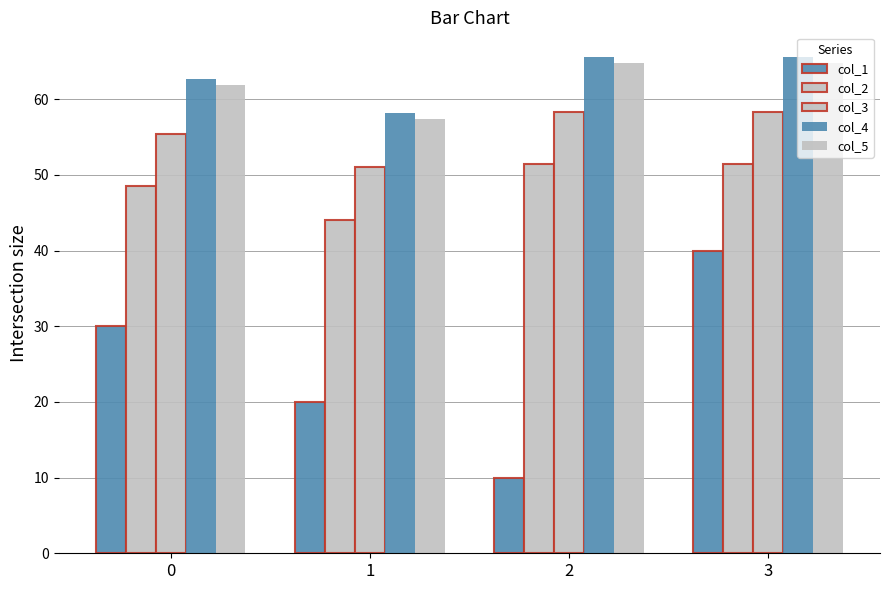

Is the value of col_5 at 2 greater than the value of col_1 at 1?

Yes